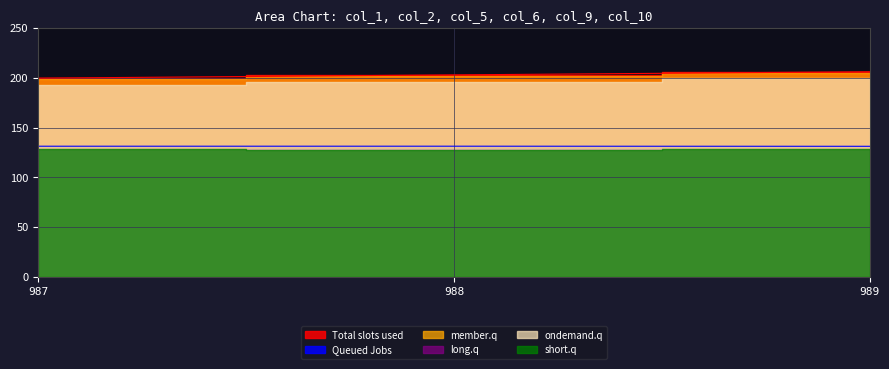

Reading left to right, transcribe all the data shown in this chart.

col_1: 199.7	202.9	206.1
col_2: 131.3	131.3	131.2
col_5: 198.8	202.1	204.8
col_6: 128.8	128.8	128.8
col_9: 192.7	196.1	199.9
col_10: 128.4	127.7	128.1